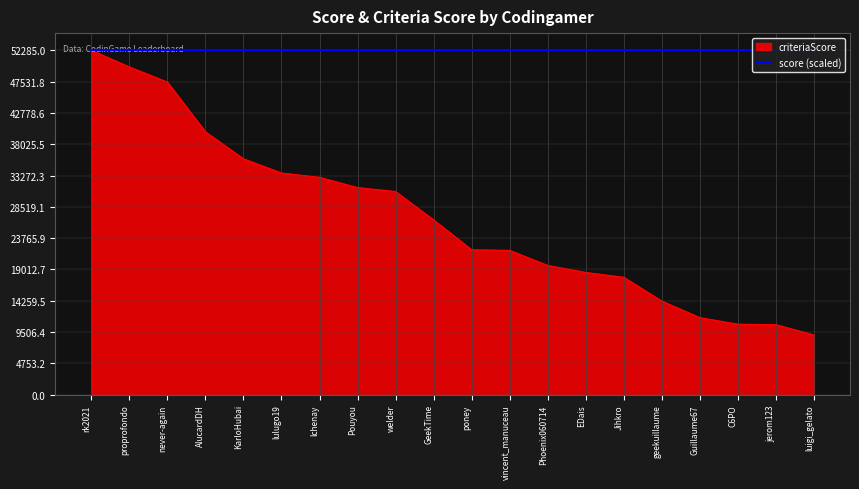

Does the chart display data point markers on the line(s)?

No